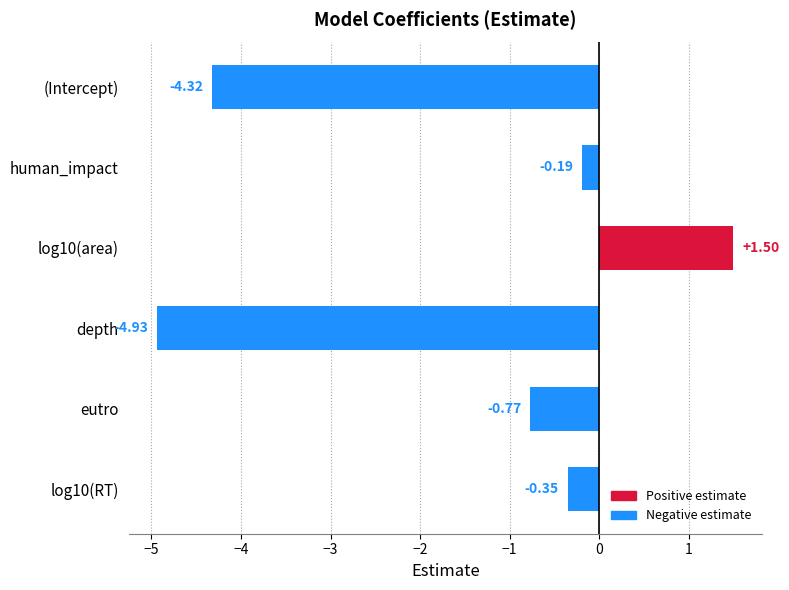

List the labels in order of value, smallest first.

depth, (Intercept), eutro, log10(RT), human_impact, log10(area)